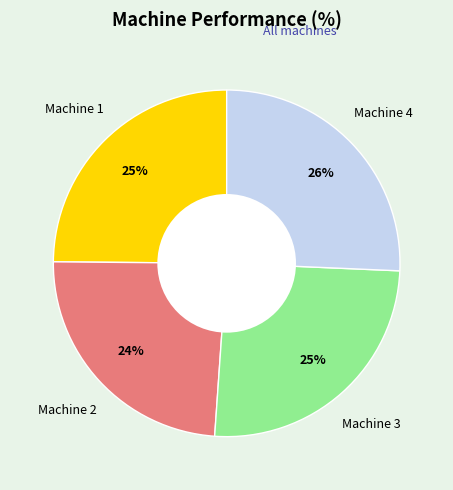

How many slices are in this pie chart?

4